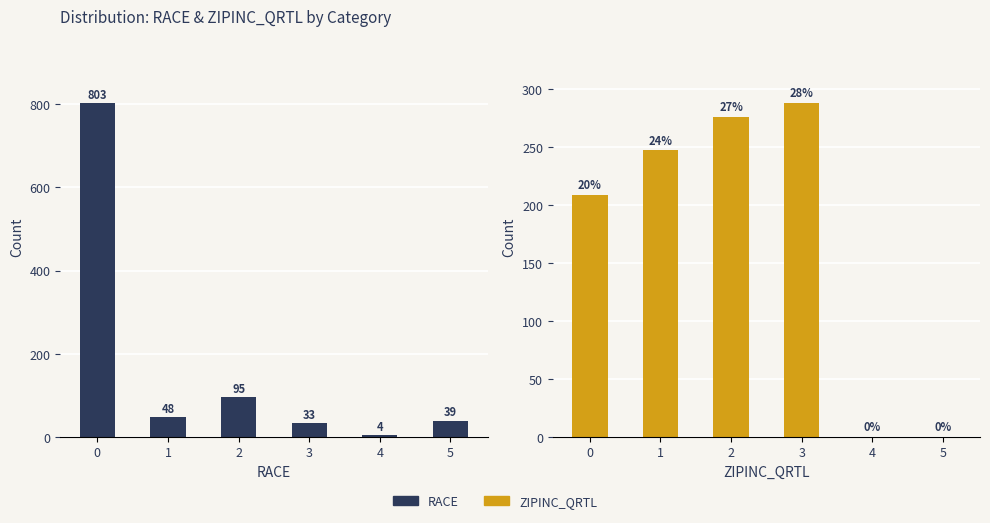

The value of RACE at 4 is 4. True or false?

True